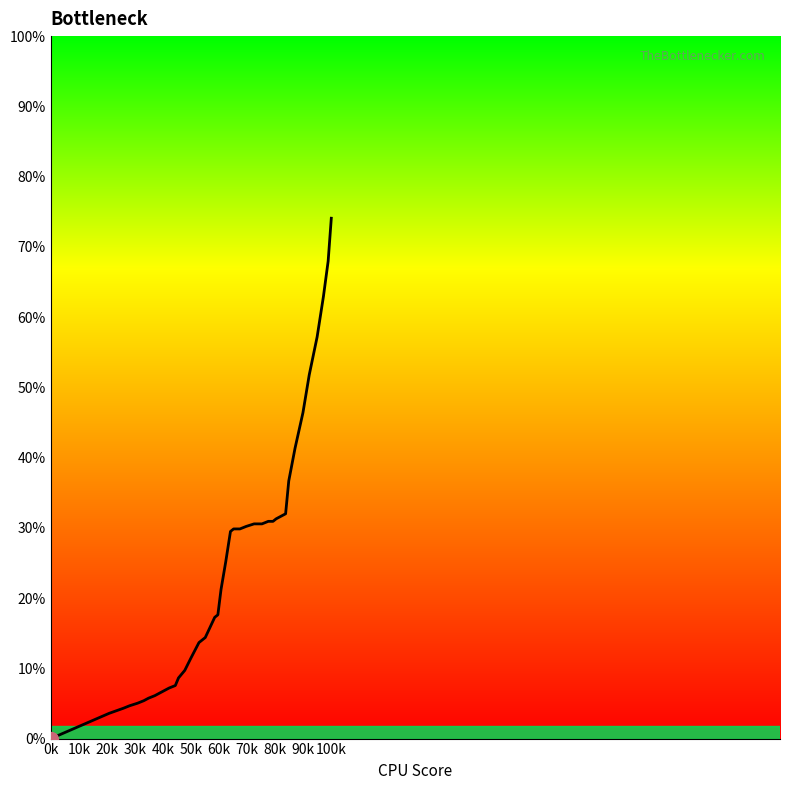

What is the value of the 32nd point from the left?

0.9